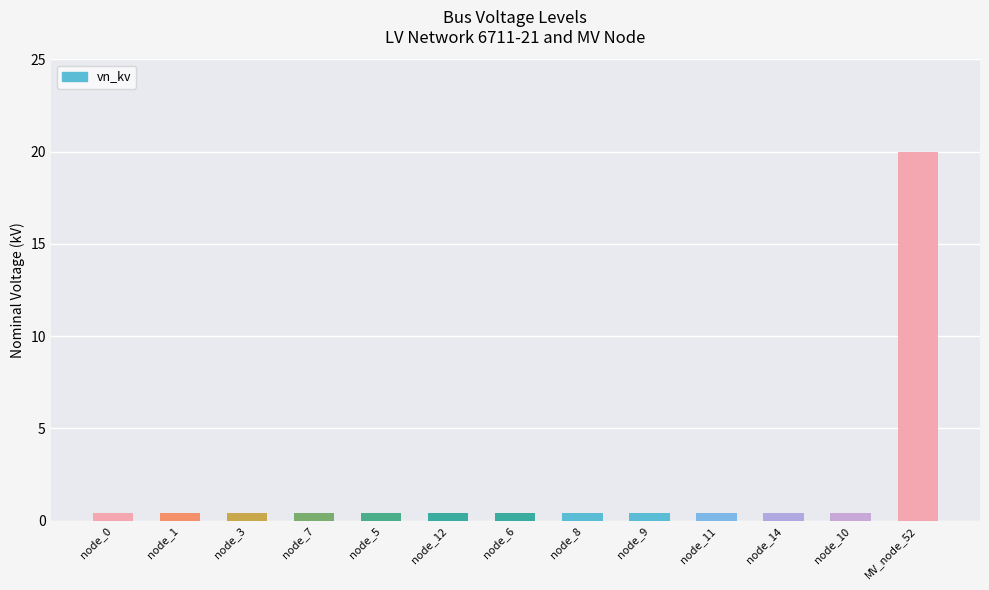

What is the maximum value shown in the chart?

20.0